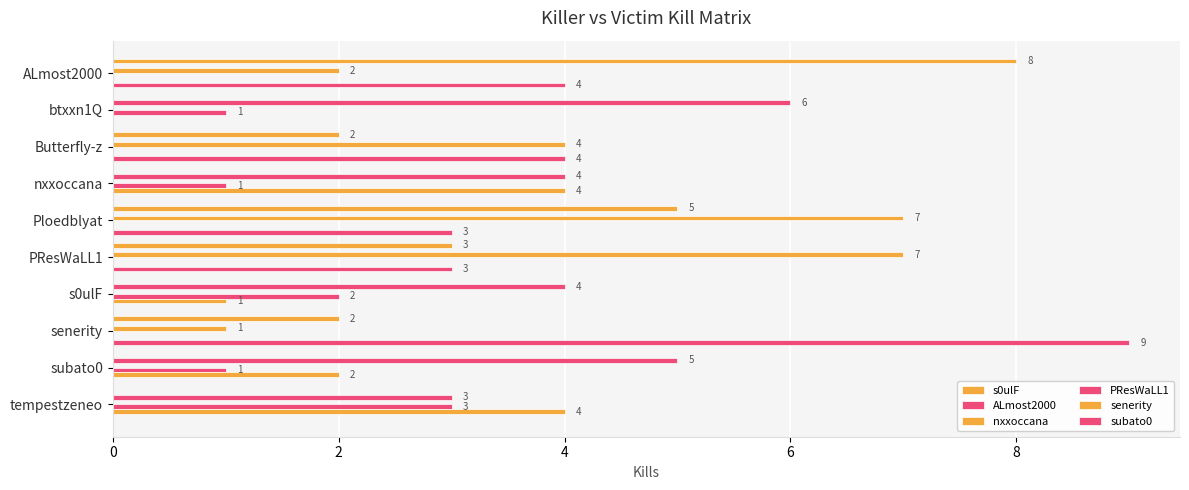

Reading left to right, extract all data points from this chart.

s0ulF: 8	0	2	0	5	3	0	2	0	0
ALmost2000: 0	6	0	4	0	0	4	0	5	3
nxxoccana: 2	0	4	0	7	7	0	1	0	0
PResWaLL1: 0	1	0	1	0	0	2	0	1	3
senerity: 0	0	0	4	0	0	1	0	2	4
subato0: 4	0	4	0	3	3	0	9	0	0